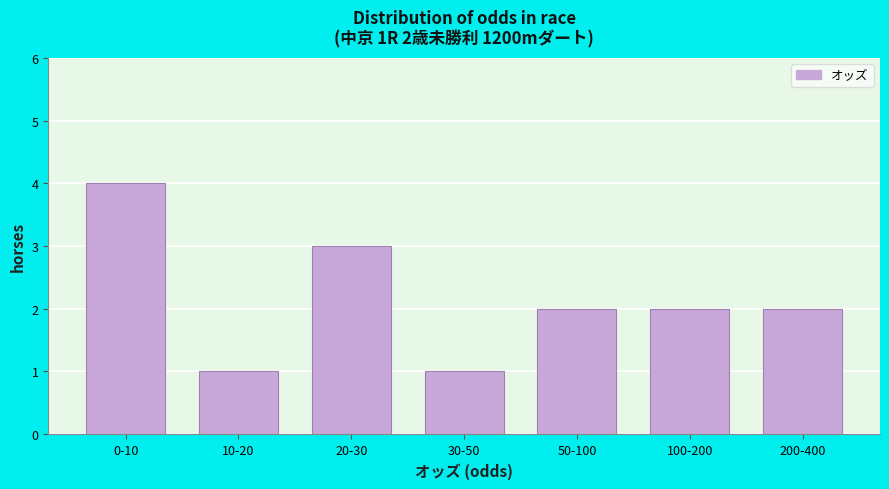

Reading right to left, what are all the values shown in this chart?

200-400=2	100-200=2	50-100=2	30-50=1	20-30=3	10-20=1	0-10=4